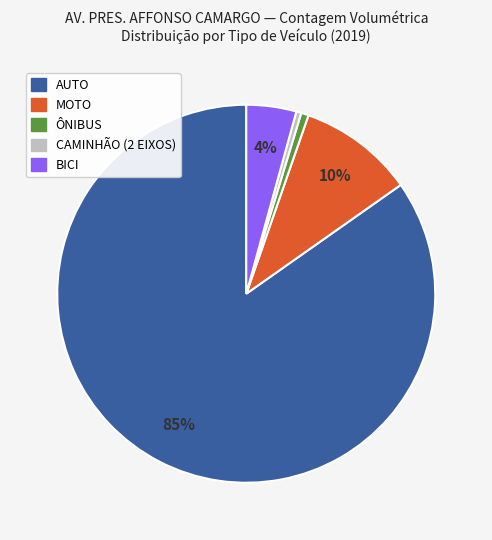

To the nearest percent, what portion does ÔNIBUS represent?

1%